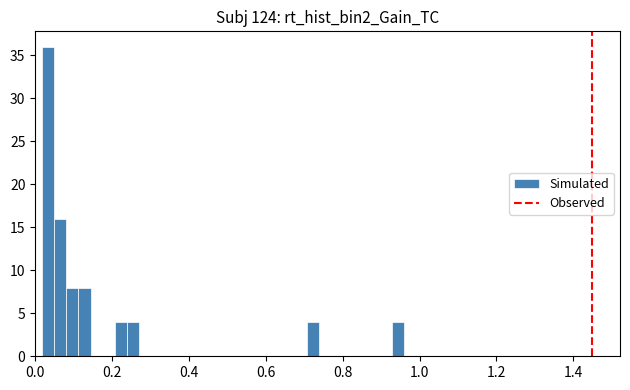

Read against the x-axis, roughly where is the centre of the tallest bar?

0.04